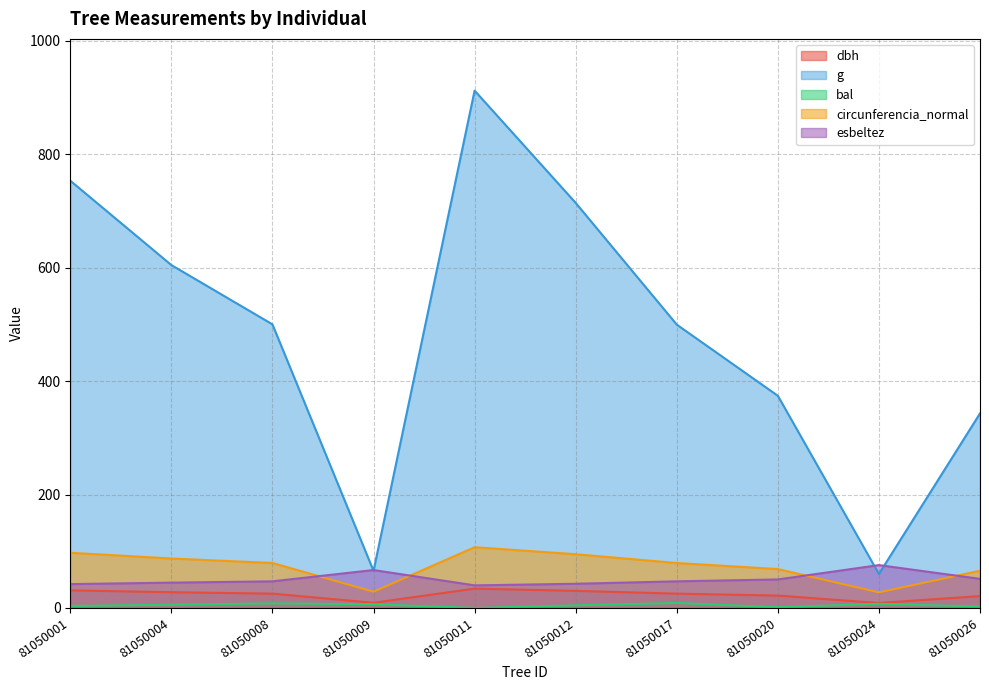

True or false: g and circunferencia_normal intersect in this chart.

False